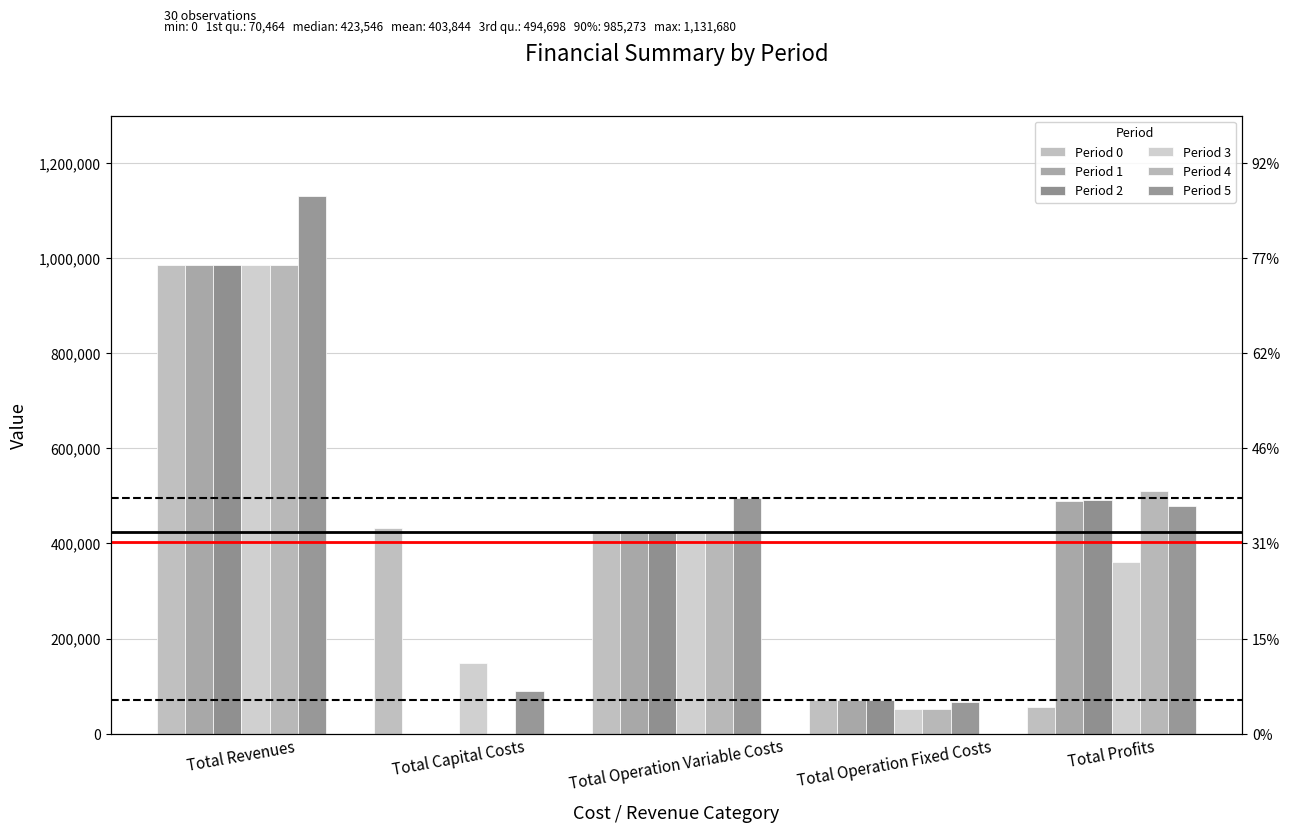

At which category is the sum across all series the highest?

Total Revenues